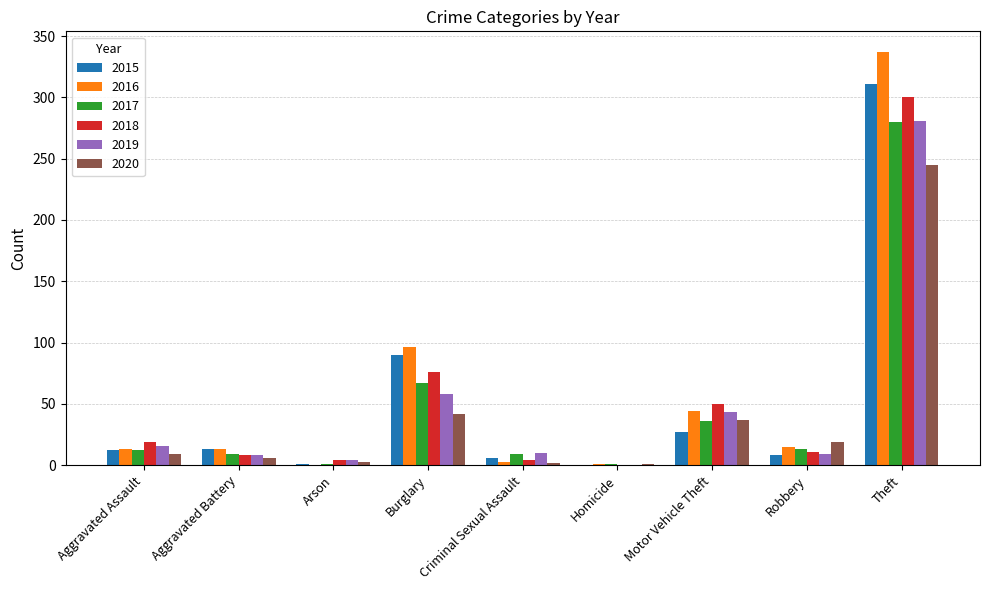

What is the sum of all 2020 values?

364